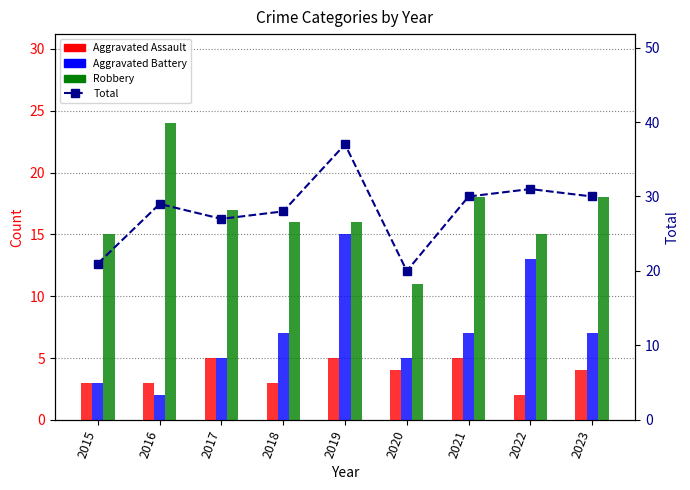

What is the difference between the Aggravated Battery values at 2019 and 2015?

12